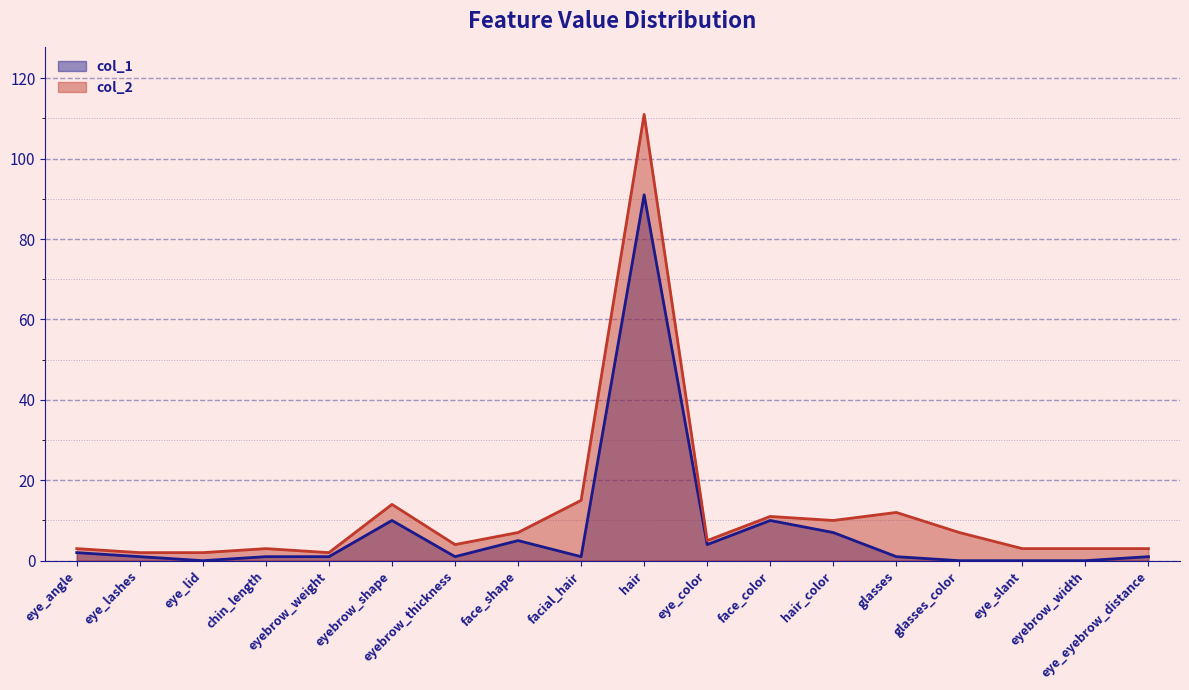

Which category has the highest value in the col_1 series?

hair